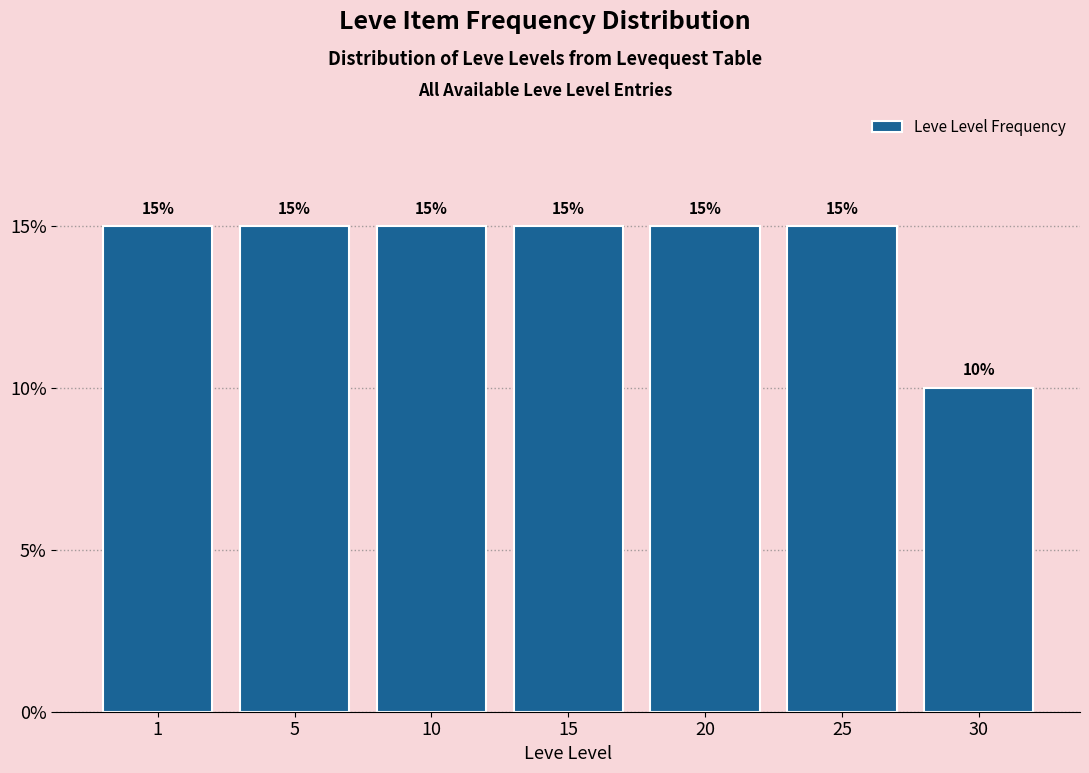

Reading left to right, extract all data points from this chart.

15	15	15	15	15	15	10